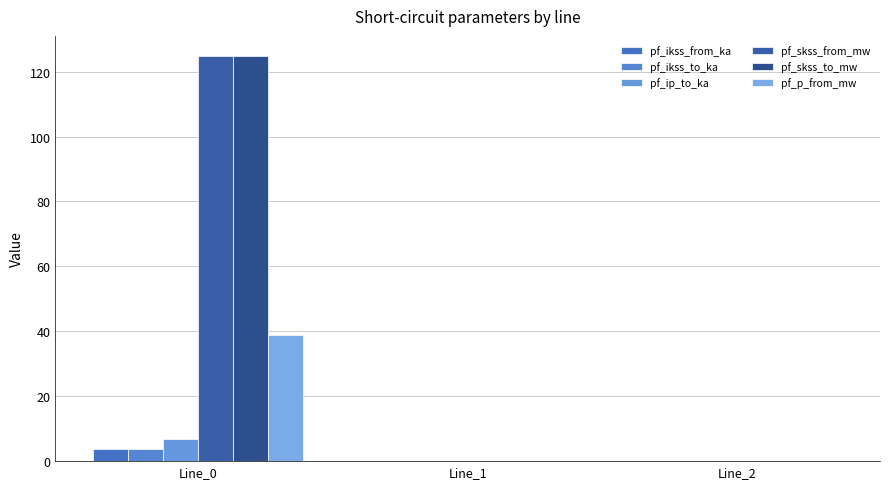

How many data points does each series have?

3